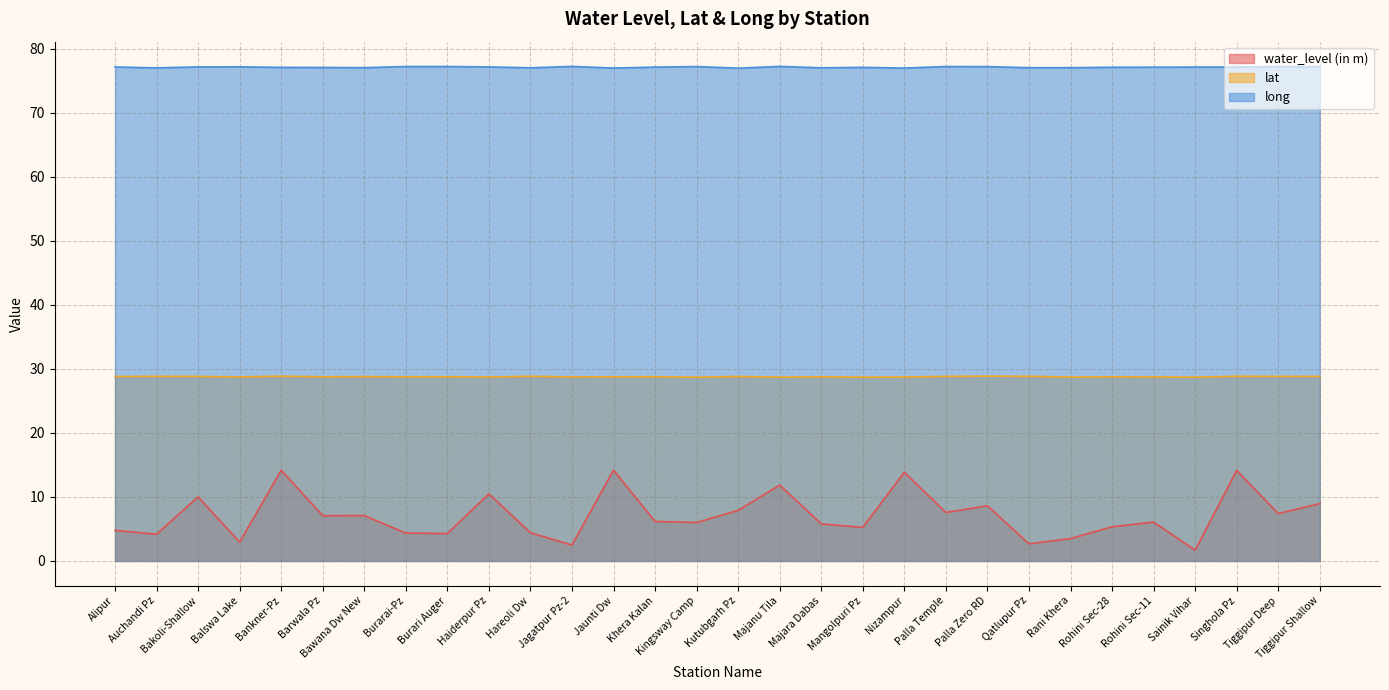

What are all the series names shown in the legend?

water_level (in m), lat, long